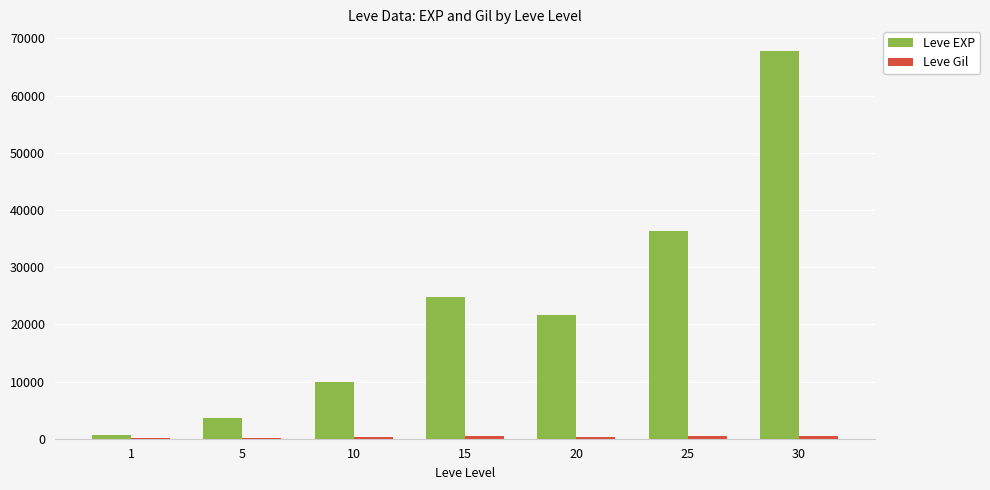

The value of Leve EXP at 30 is 31840. True or false?

False